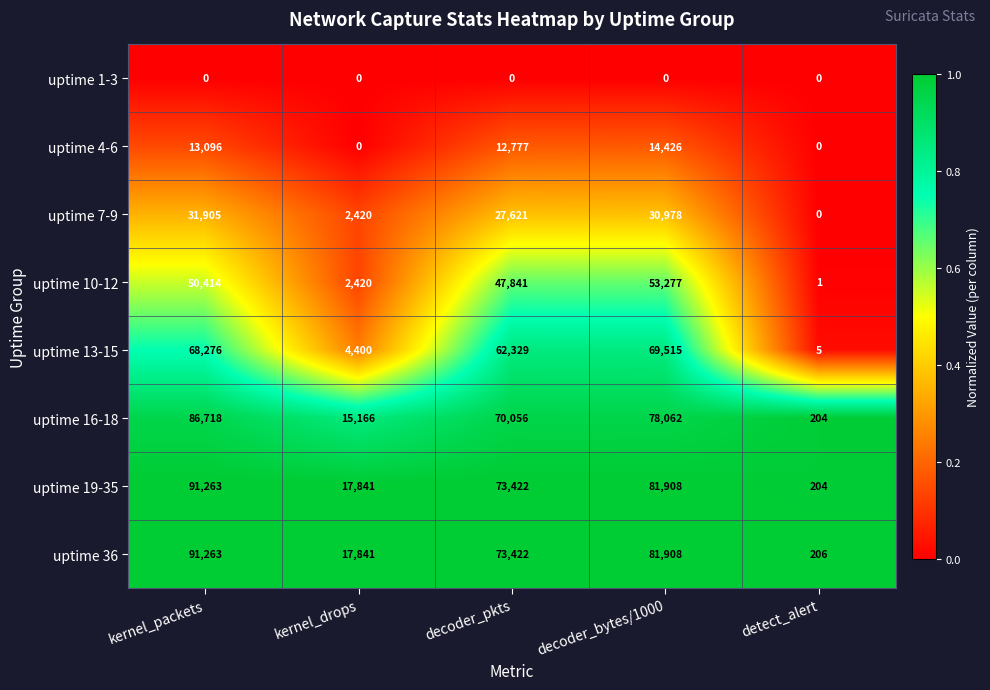

The uptime 16-18 series shows 70056 at decoder_pkts. True or false?

True